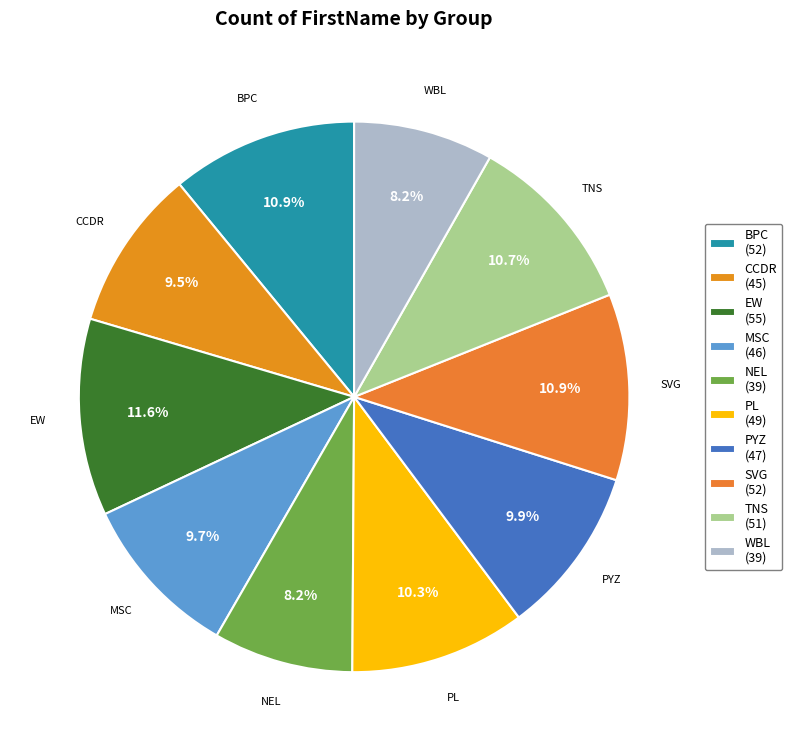

True or false: MSC accounts for 17% of the total.

False